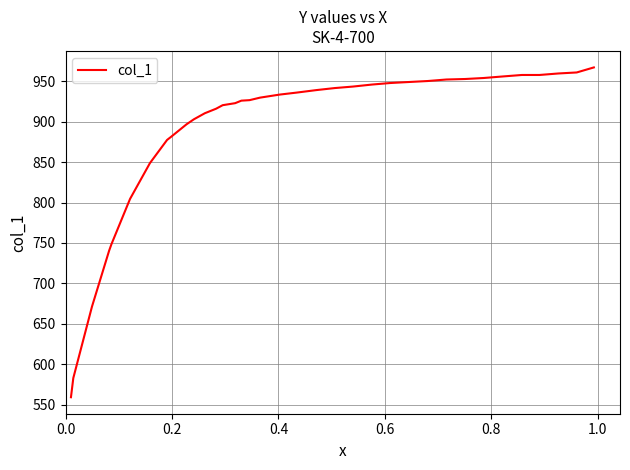

What is the greatest value displayed?

967.0